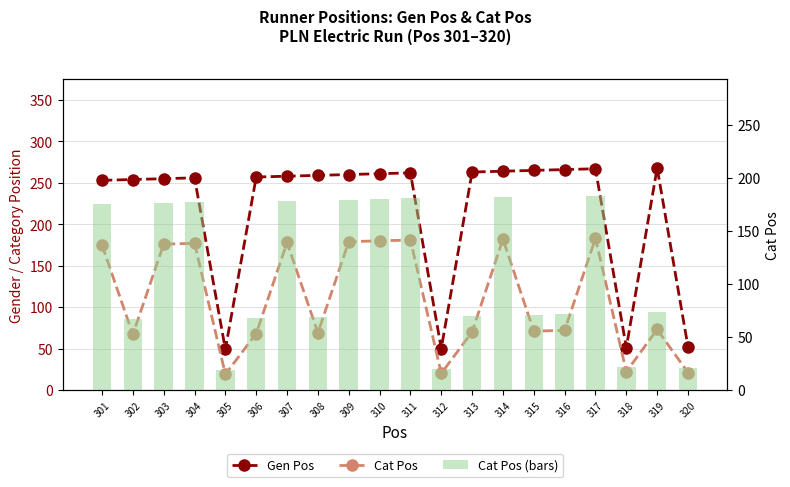

True or false: Cat Pos has a value of 318 at 307.

False